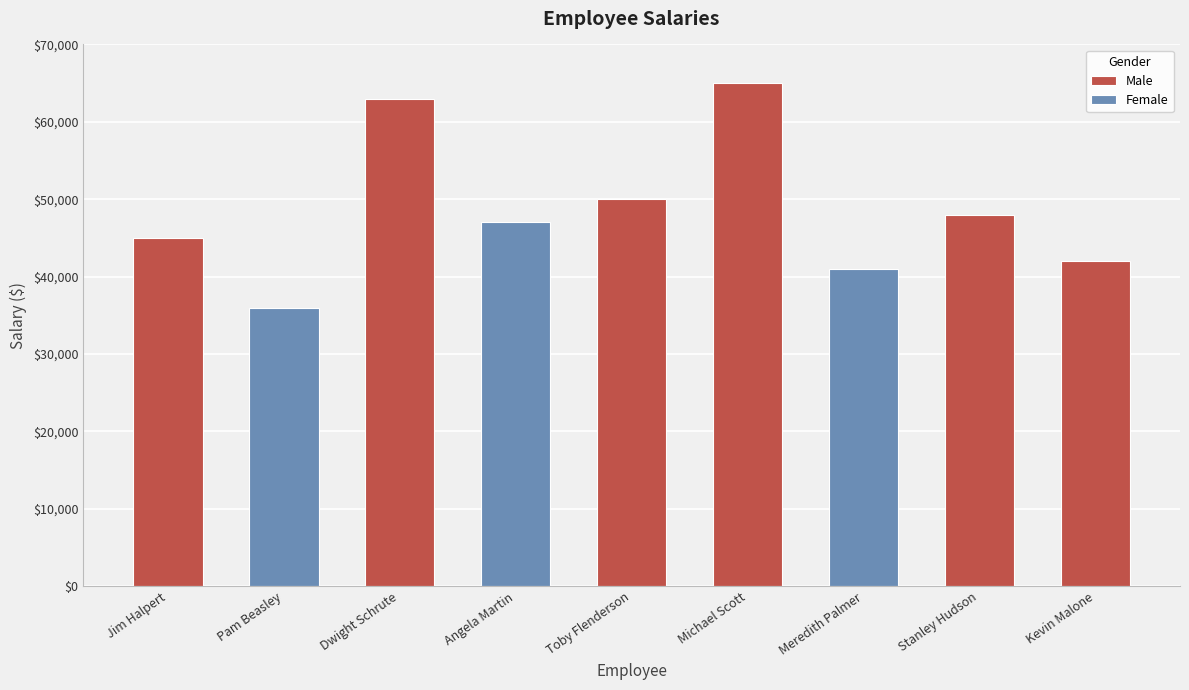

What is the sum of all values?

437000